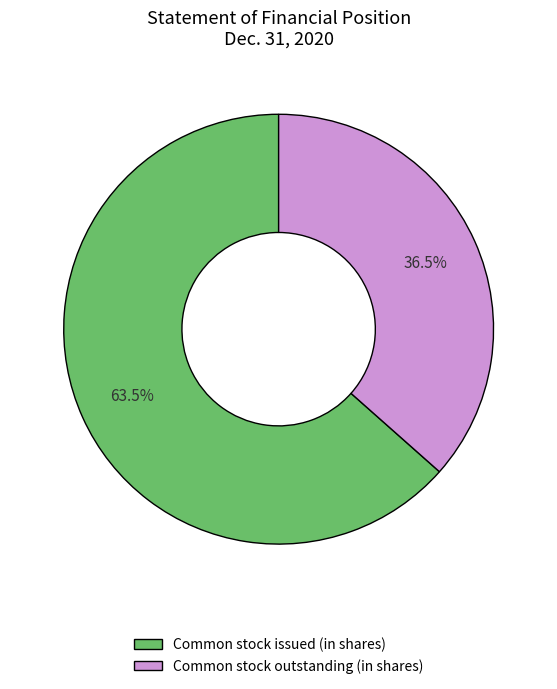

Rank the categories by value from highest to lowest.

Common stock issued (in shares), Common stock outstanding (in shares)